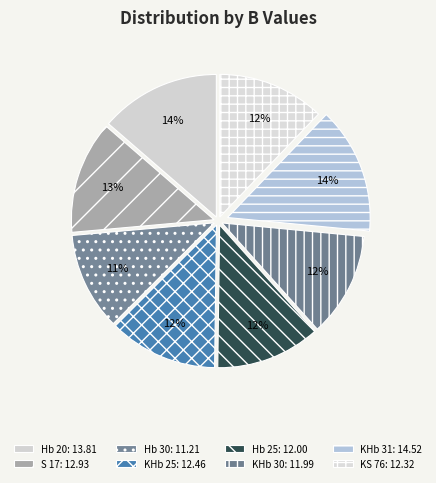

How many slices are in this pie chart?

8